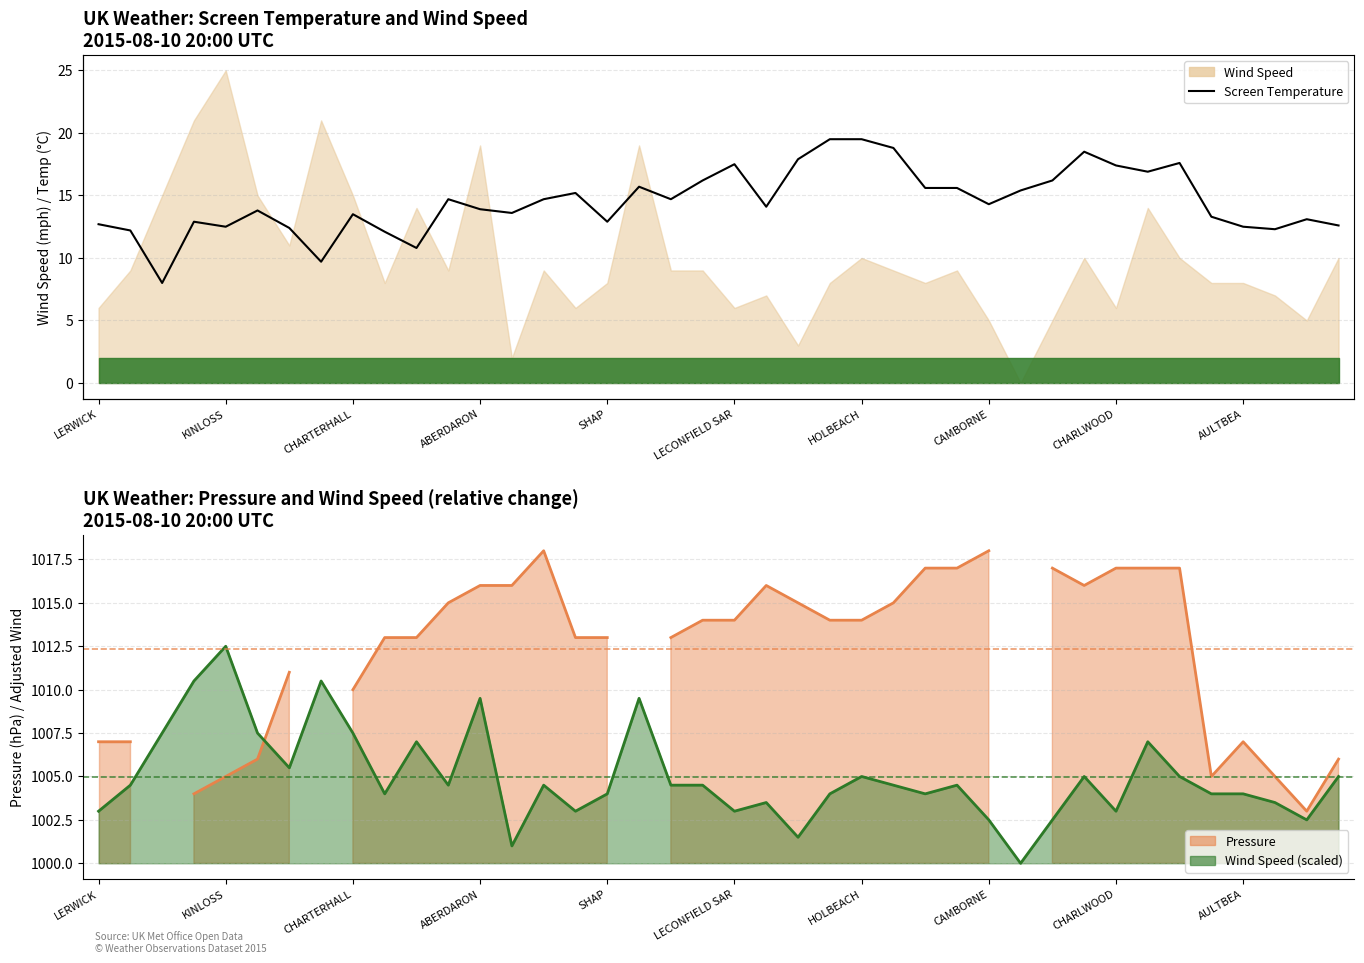

What is the change in value from 19 to 32?

+1.2